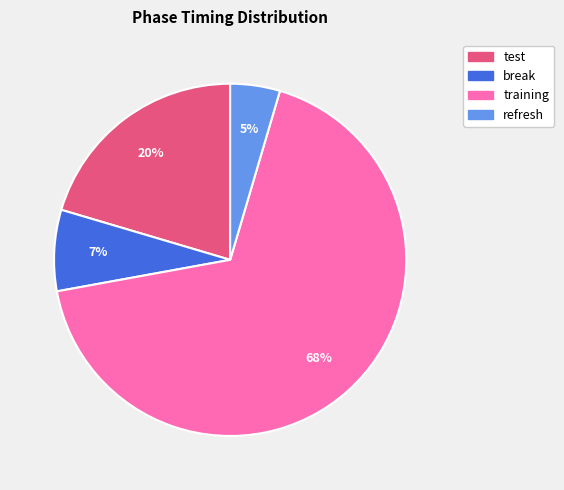

Is it true that break is 7% of the pie?

True